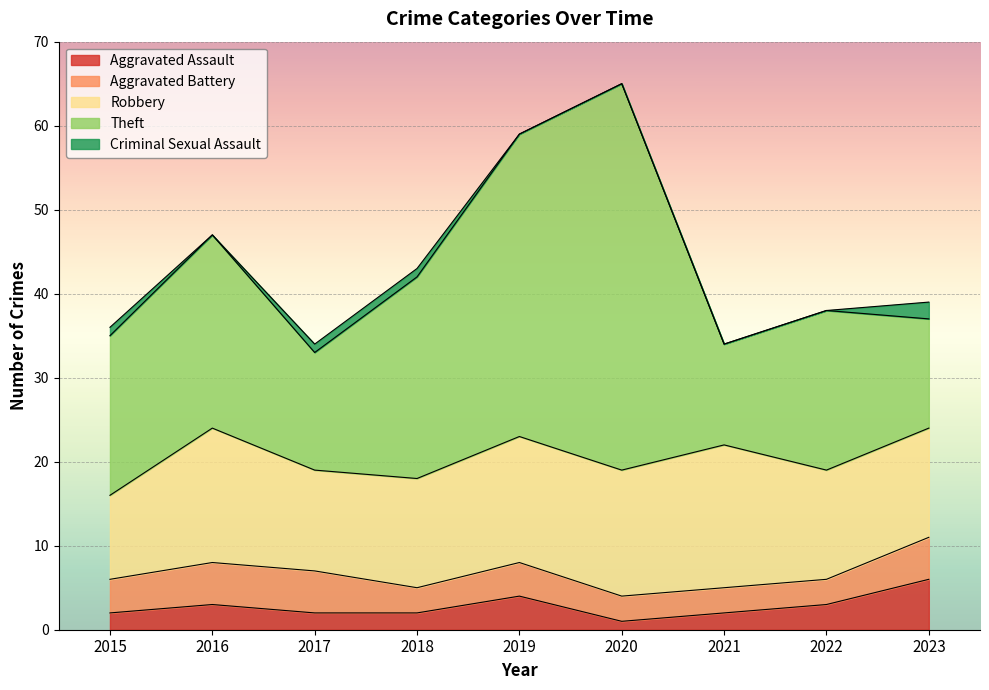

True or false: Aggravated Assault has a value of 3 at 2022.

True